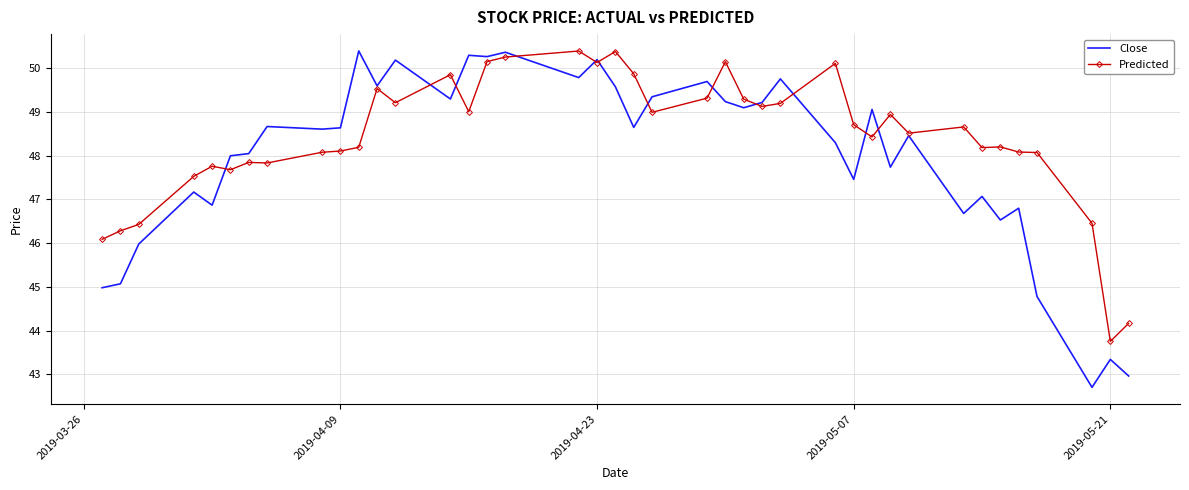

Which series has the largest range (max minus min)?

Close